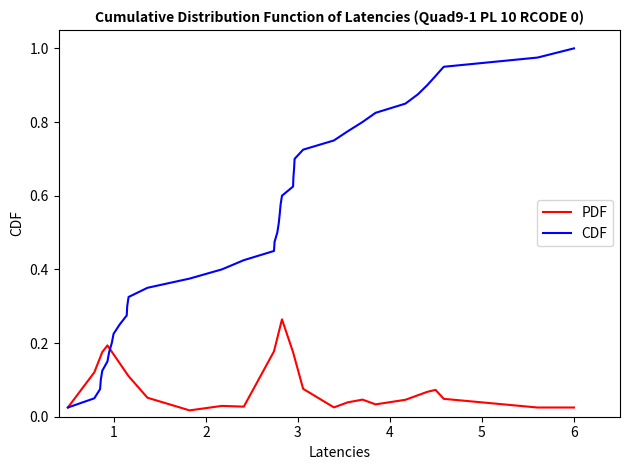

True or false: CDF and PDF cross at least once.

True